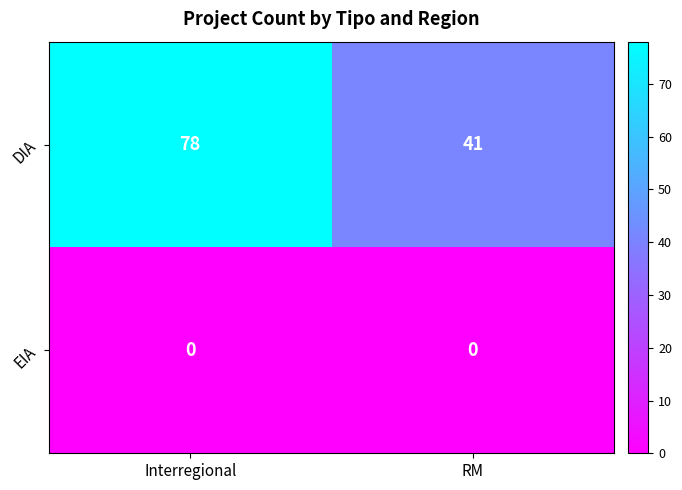

At which category is the sum across all series the highest?

Interregional